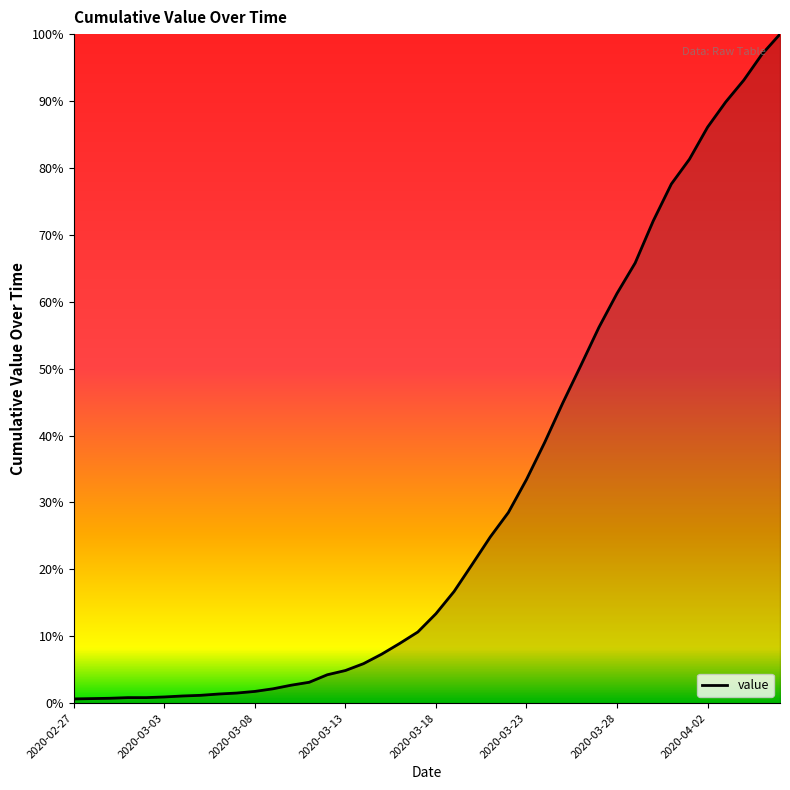

Is this an area chart (filled region under the line)?

Yes